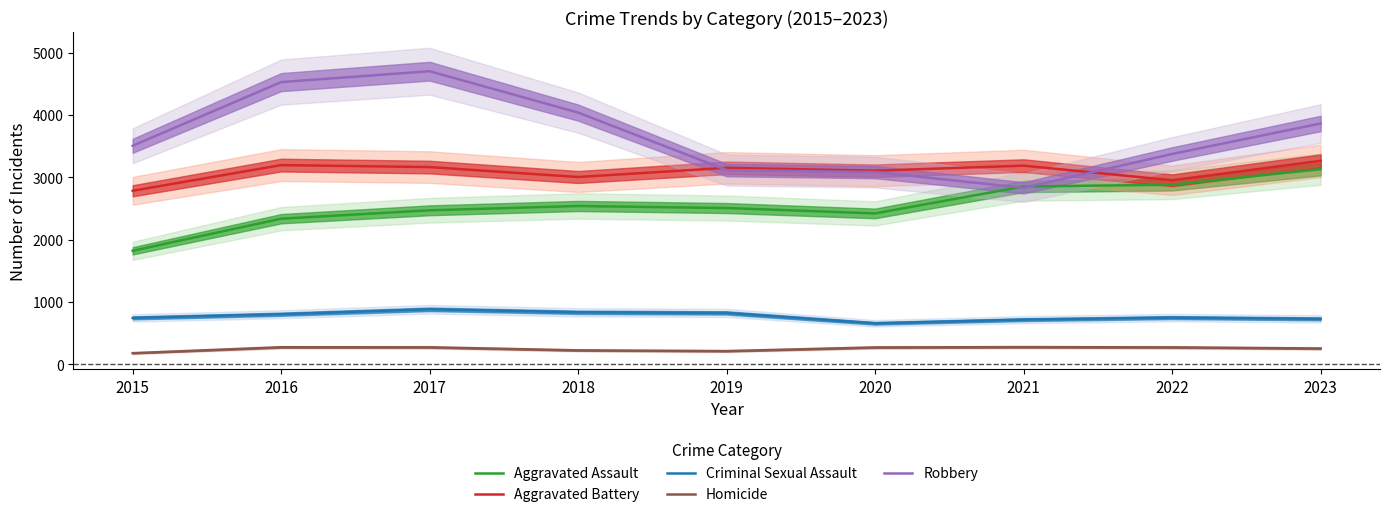

Is it true that Criminal Sexual Assault equals 464 at 2018?

False